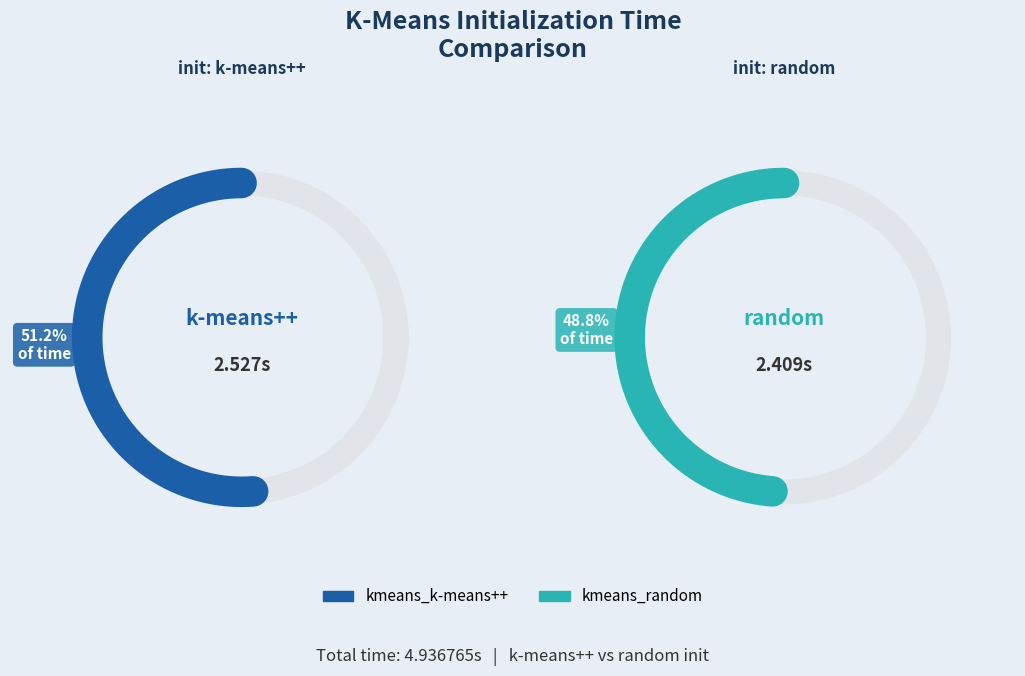

Which category has the biggest portion of the pie?

kmeans_k-means++